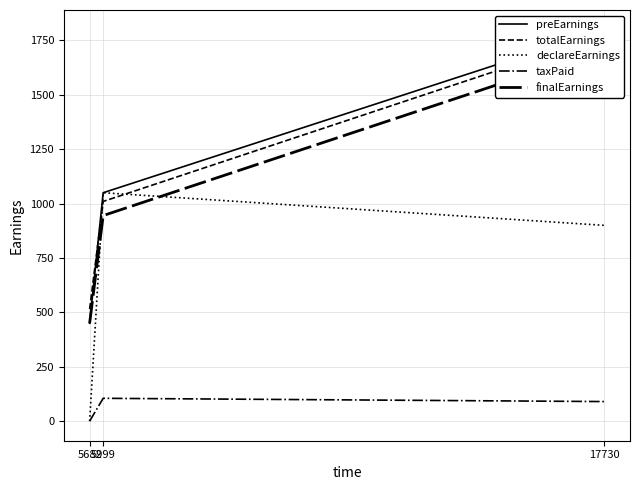

What is the sum of all taxPaid values?

195